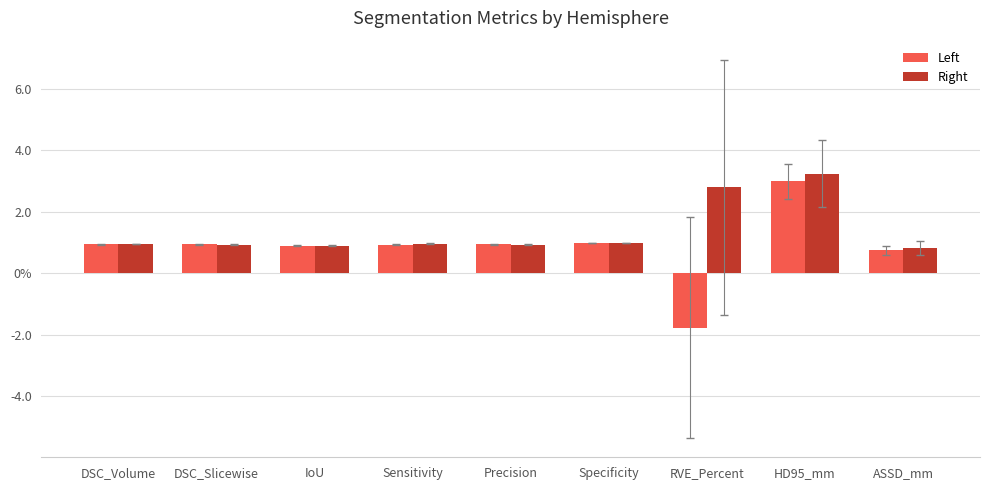

At DSC_Volume, list the series in order from largest to smallest.

Right, Left